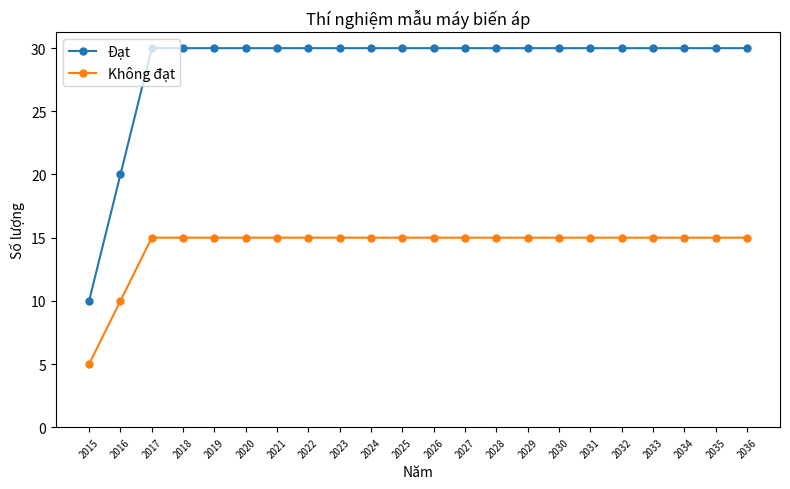

Reading left to right, extract all data points from this chart.

Đạt: 2015=10	2016=20	2017=30	2018=30	2019=30	2020=30	2021=30	2022=30	2023=30	2024=30	2025=30	2026=30	2027=30	2028=30	2029=30	2030=30	2031=30	2032=30	2033=30	2034=30	2035=30	2036=30
Không đạt: 2015=5	2016=10	2017=15	2018=15	2019=15	2020=15	2021=15	2022=15	2023=15	2024=15	2025=15	2026=15	2027=15	2028=15	2029=15	2030=15	2031=15	2032=15	2033=15	2034=15	2035=15	2036=15